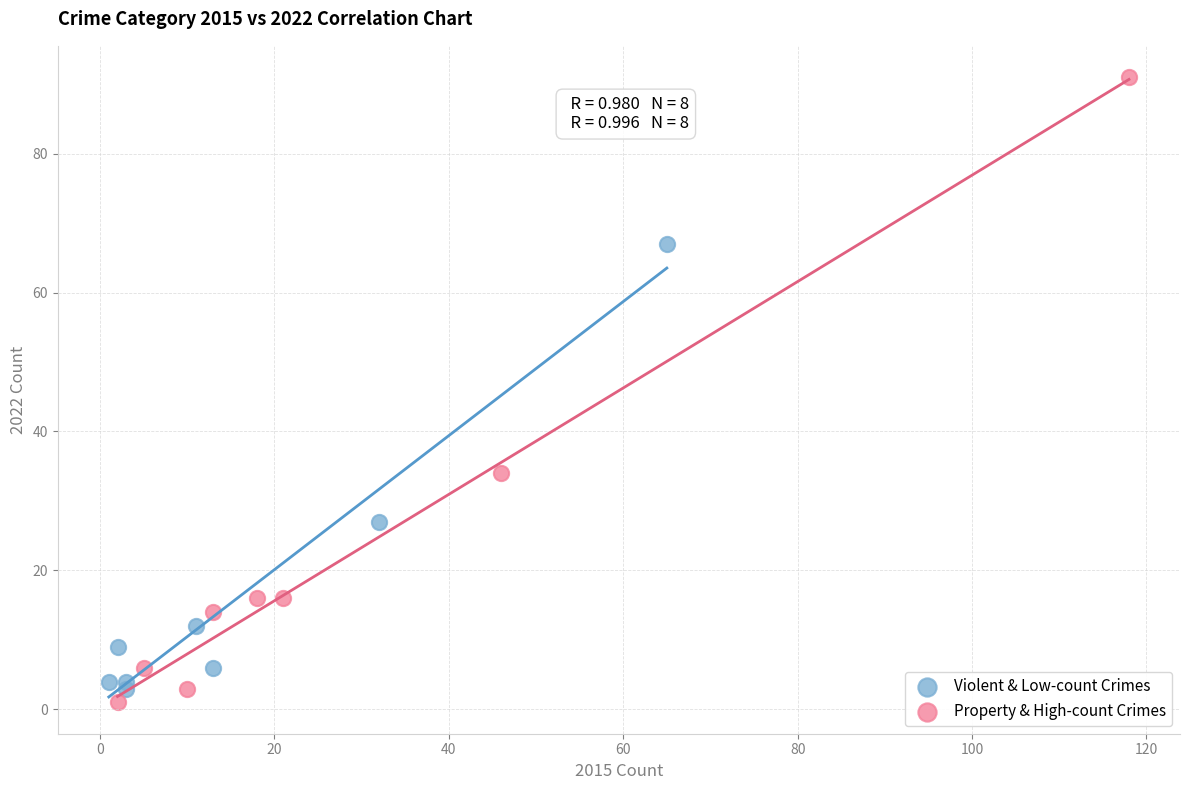

What are all the series names shown in the legend?

Violent & Low-count Crimes, Property & High-count Crimes